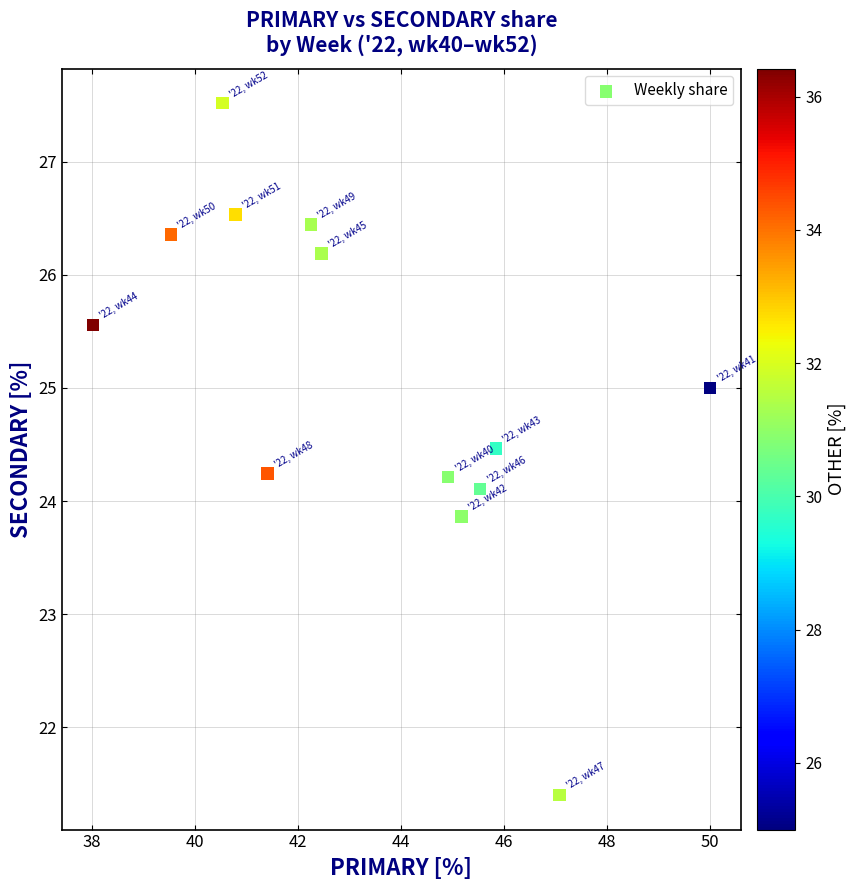

What is the range of Y values (max minus min)?

6.1